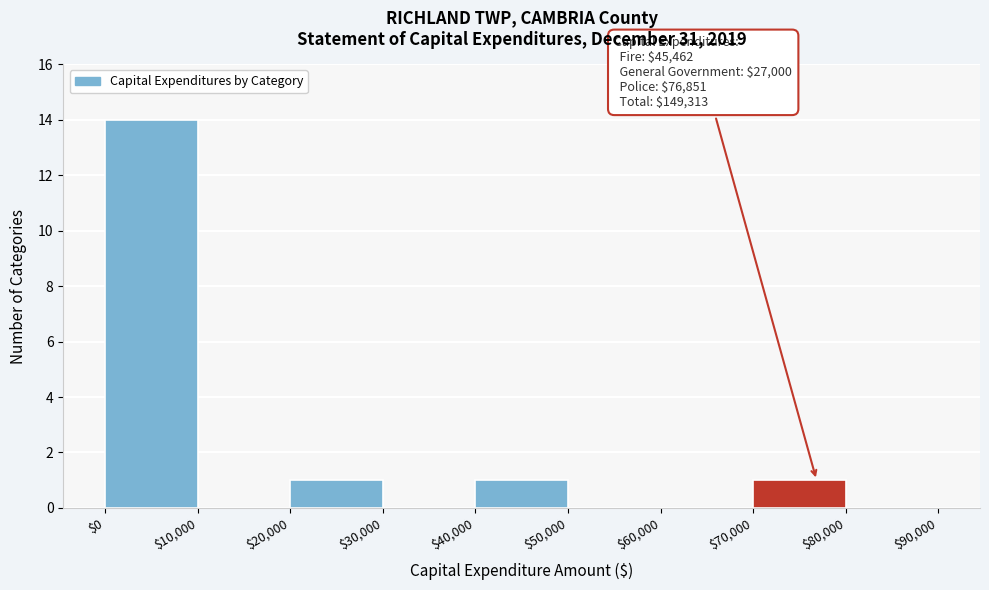

Over which range of the x-axis is the bar tallest?

$0 to $10,000